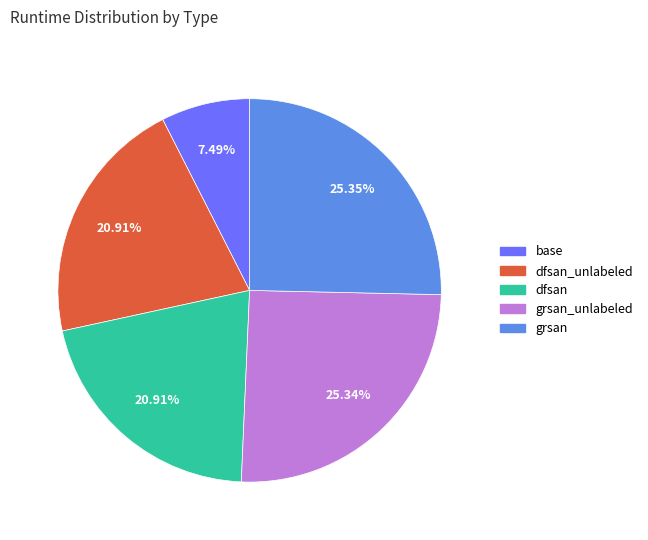

Count the number of slices in the pie.

5